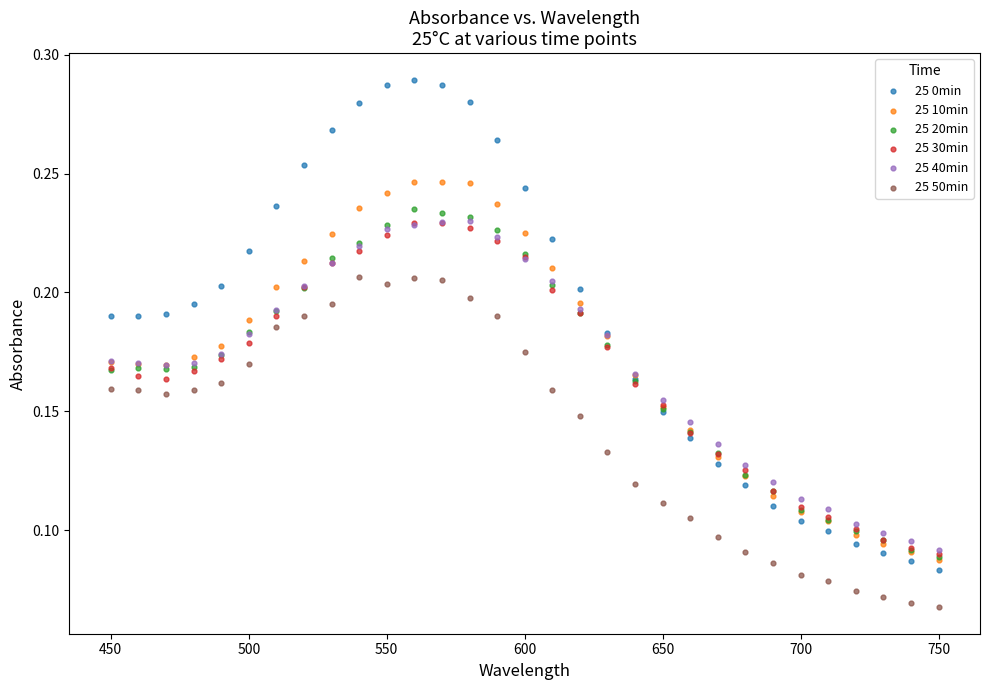

Which series has the widest spread of Y values?

25 0min